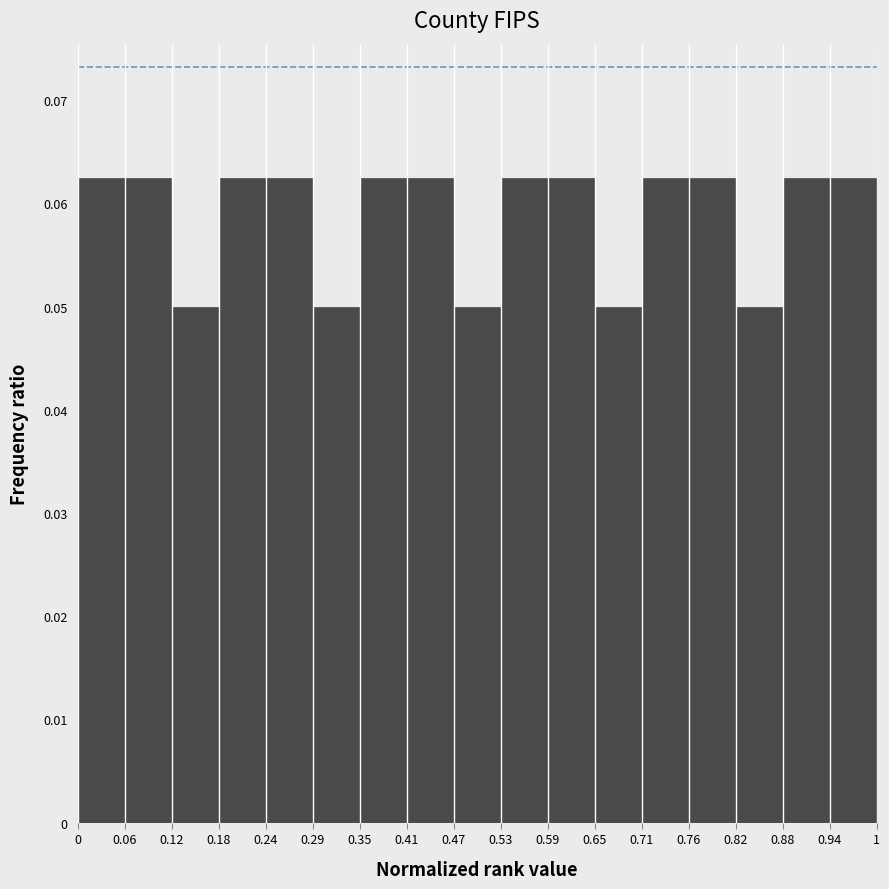

What is the height of the bar covering 0.76 to 0.82 on the x-axis? The values are not printed on the chart, so give them approximately, as read against the axis.

0.063